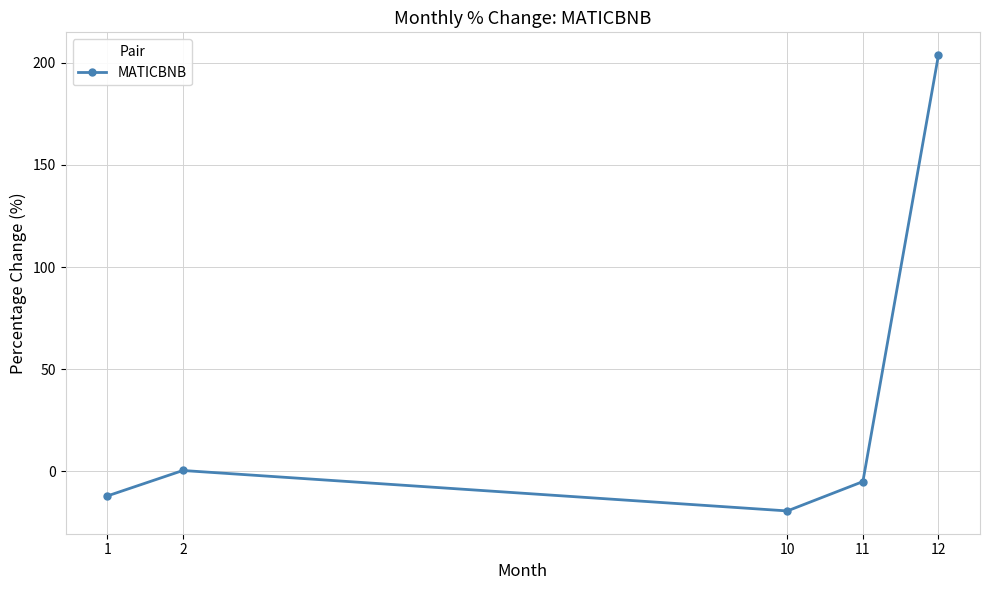

Which has a higher value, 11 or 12?

12